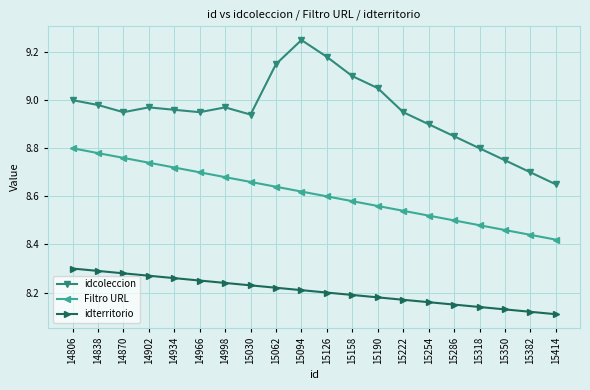

What is the spread (max minus min) of values at 15094?

1.0